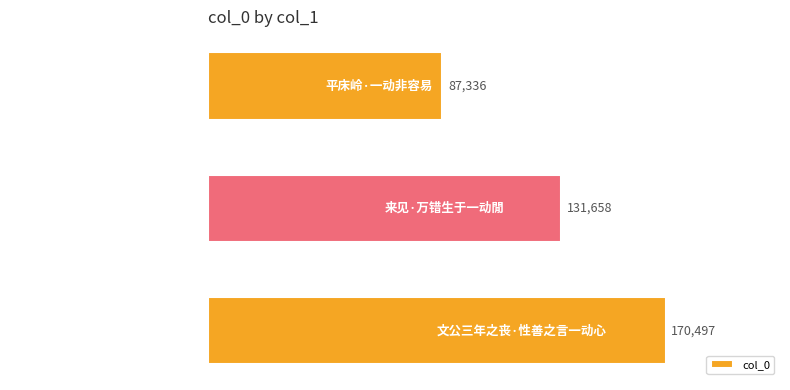

Reading bottom to top, list all the values displayed in this chart.

170497	131658	87336